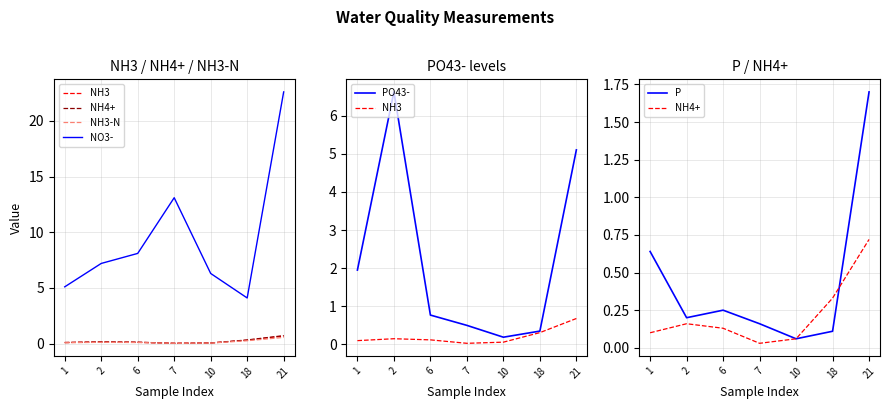

The P series shows 0.4 at 1. True or false?

False